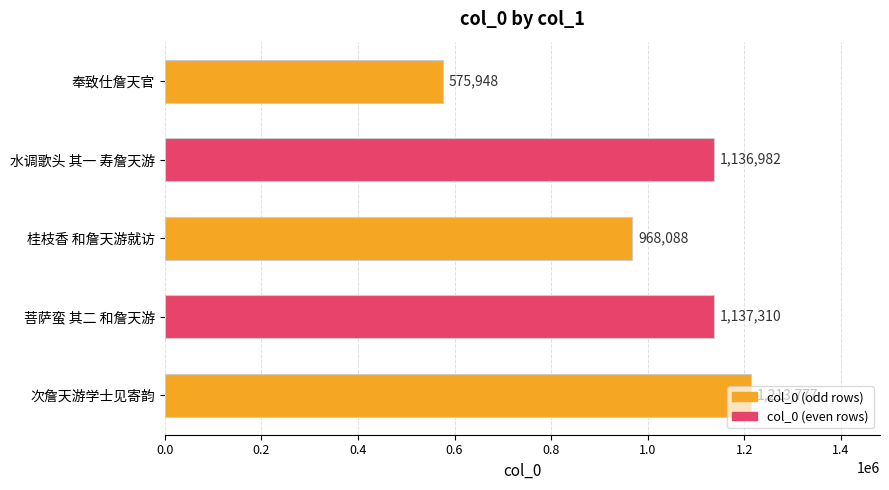

What is the change in value from 奉致仕詹天官 to 桂枝香 和詹天游就访?

+392140